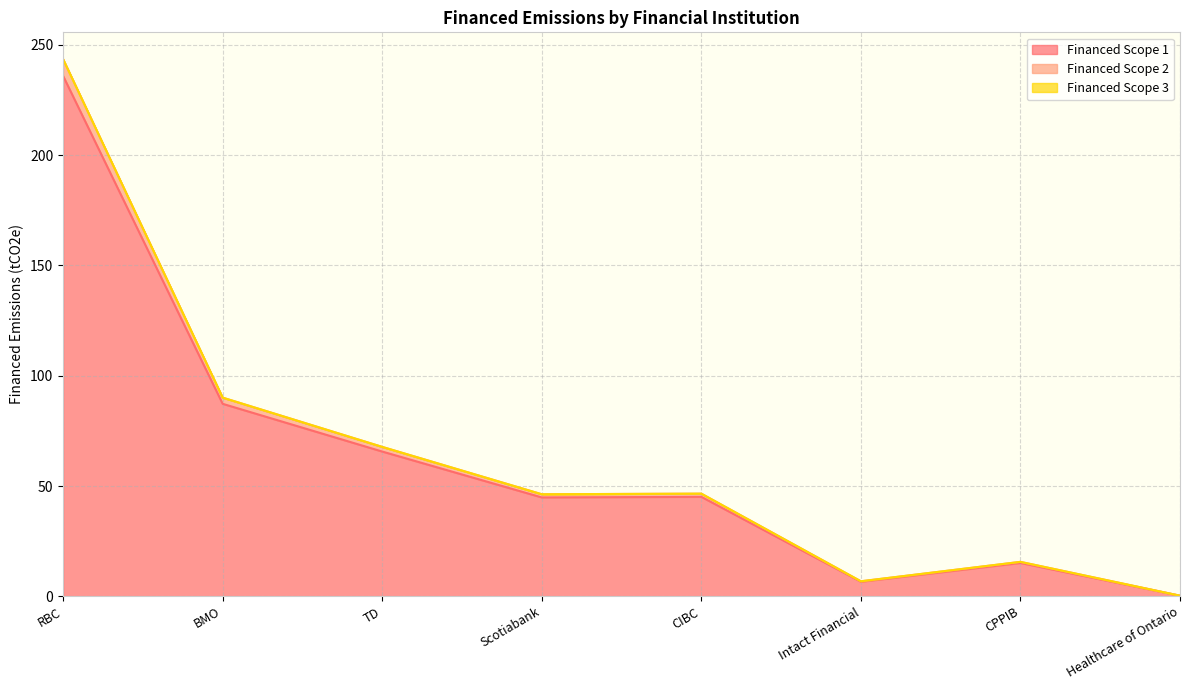

At which category does Financed Scope 1 reach its first local peak?

CIBC